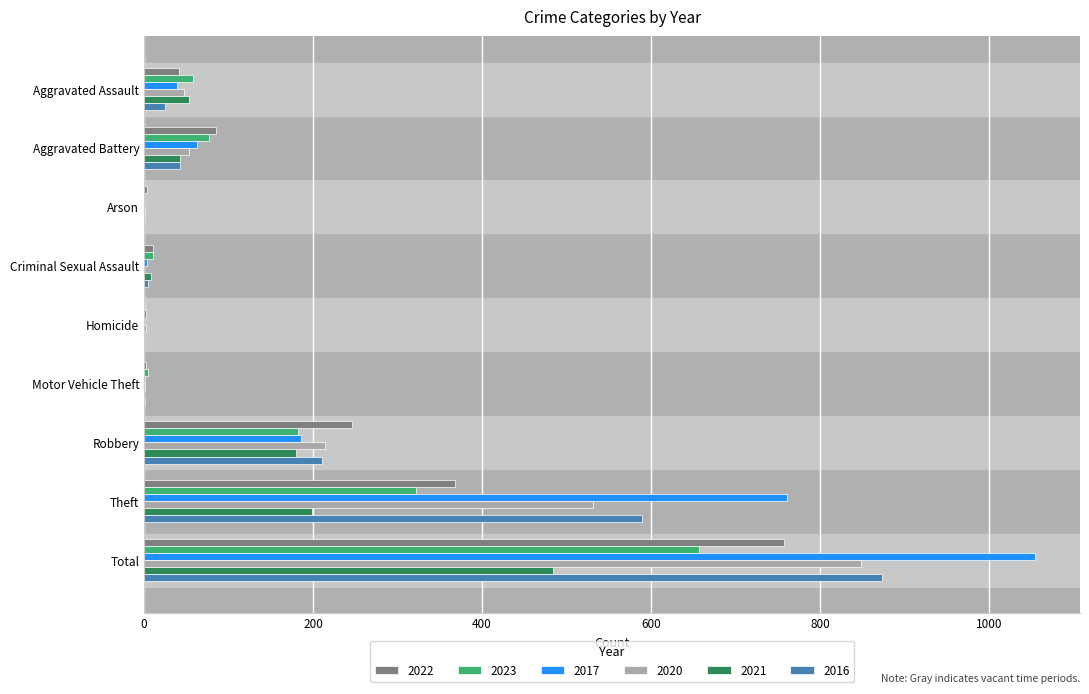

True or false: 2017 has a value of 39 at Aggravated Assault.

True